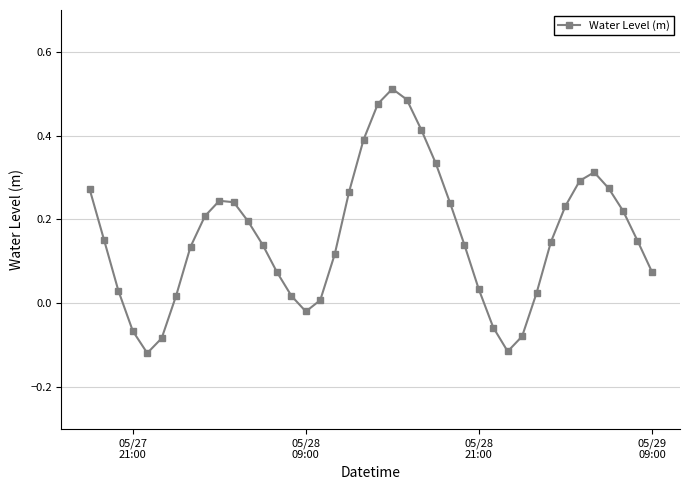

How many data points are less than 0?

7